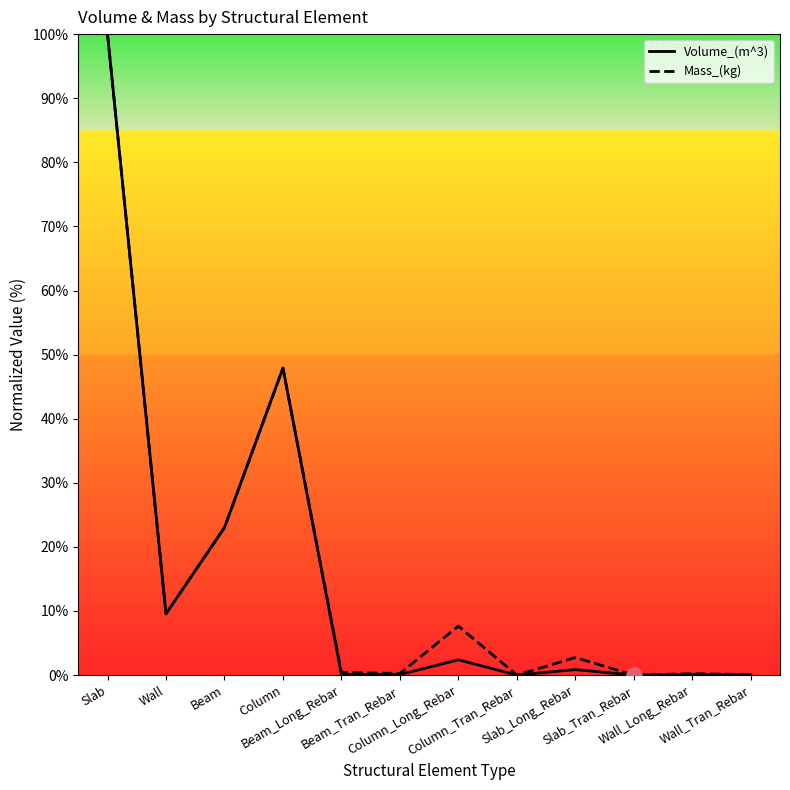

At which category is the sum across all series the highest?

Slab